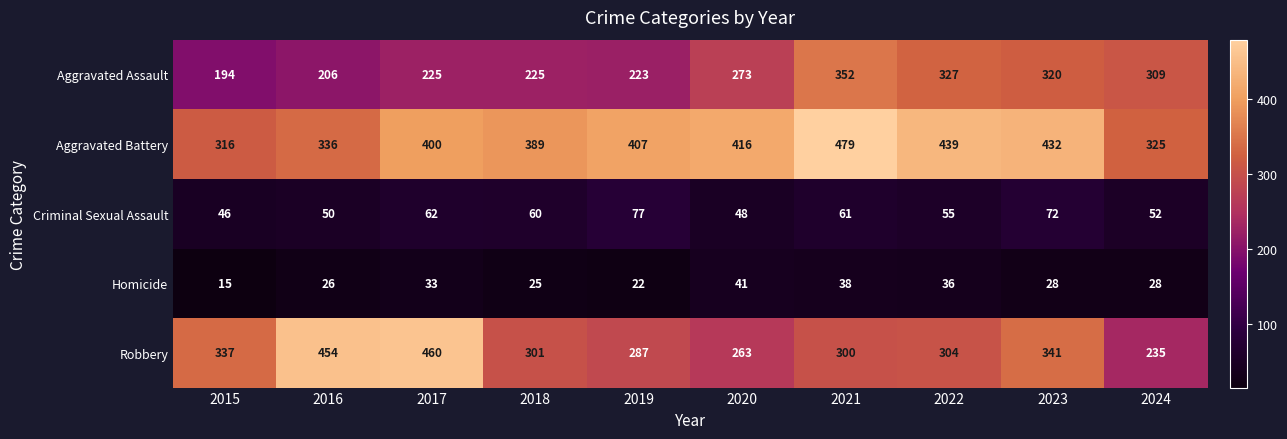

What is the total value across all series at 2019?

1016